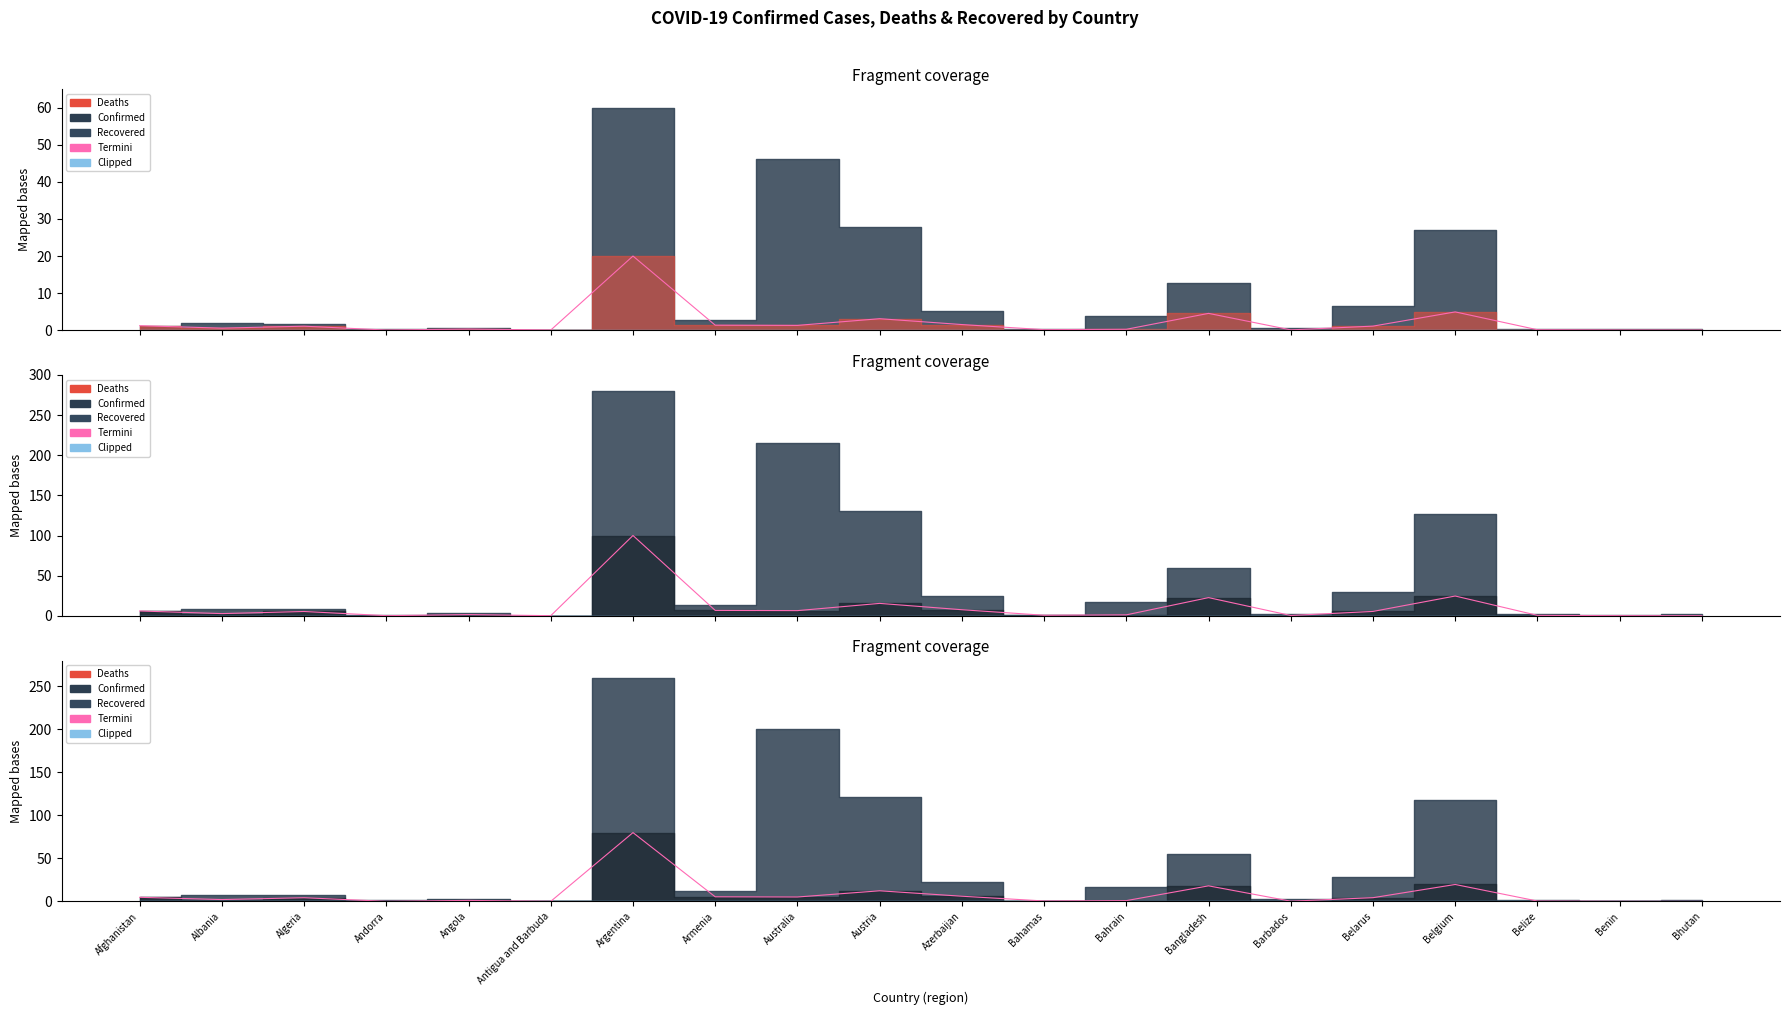

Where is the data nearest to the value 40?

Belgium